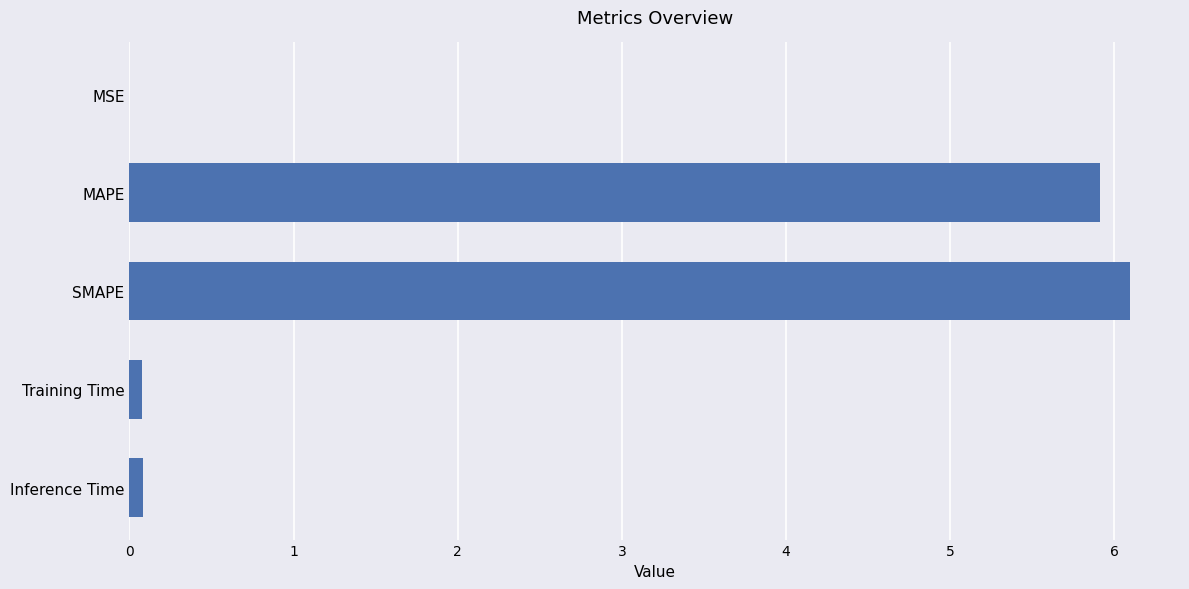

Is it true that the value at MSE is 0.0?

True